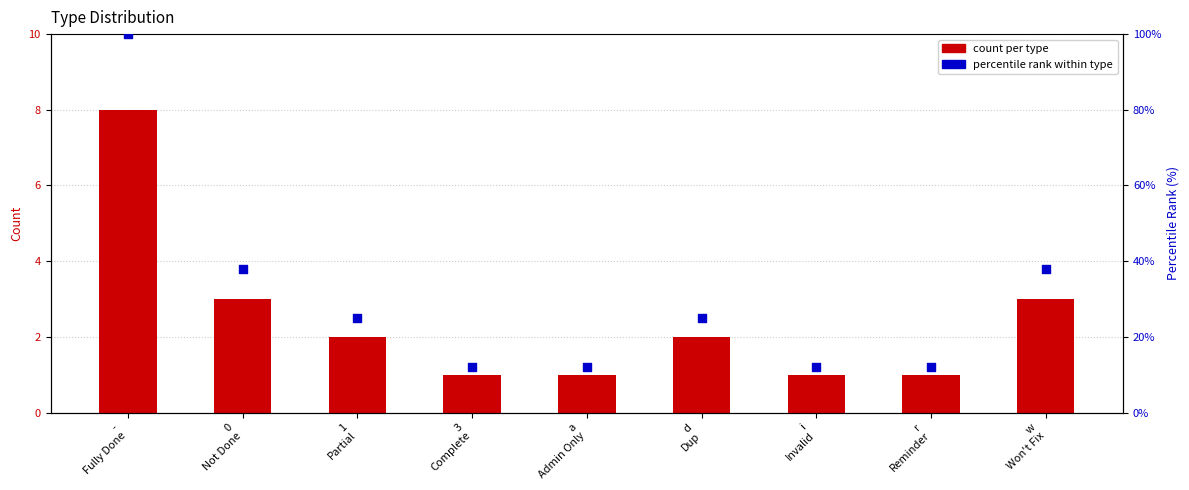

Which series has the largest total across all categories?

percentile rank within type